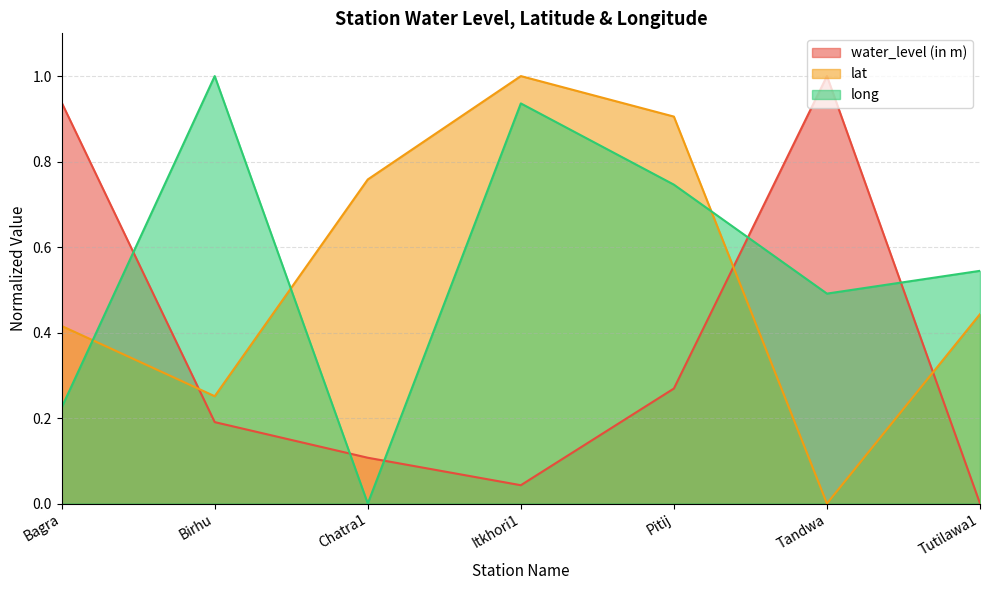

True or false: long and water_level (in m) intersect in this chart.

True